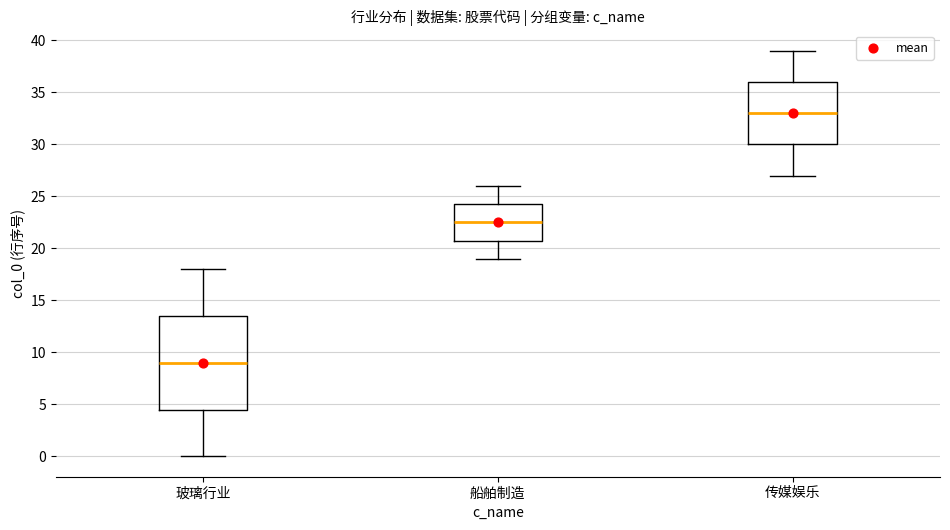

Which box has the lowest median line?

玻璃行业